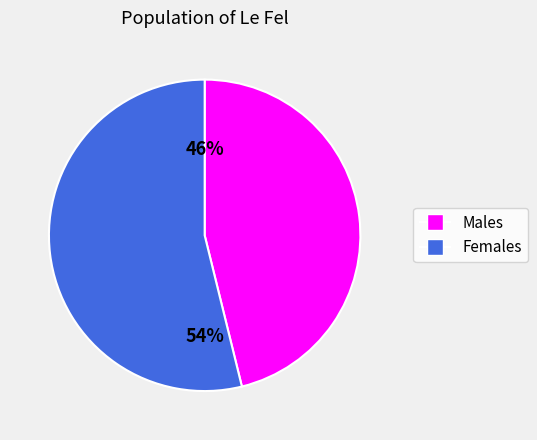

What is the largest slice in the pie chart?

Females